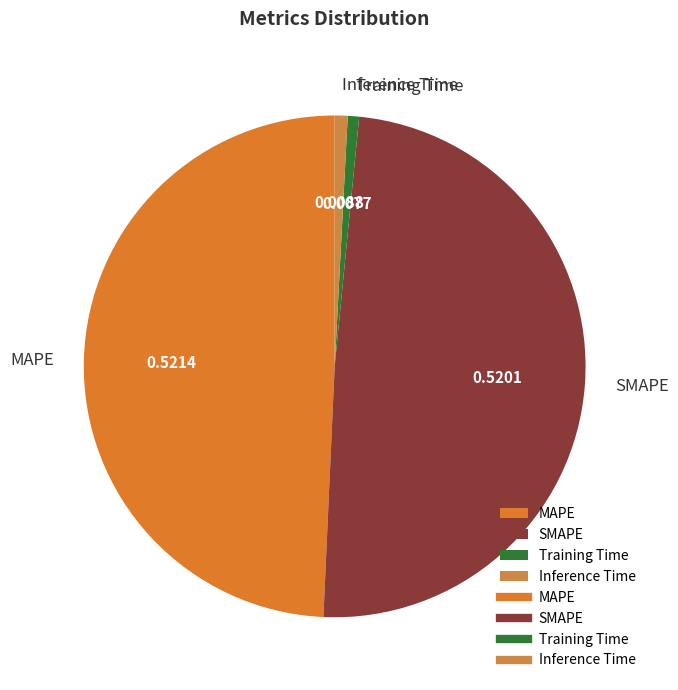

Is there a majority slice in this chart?

No